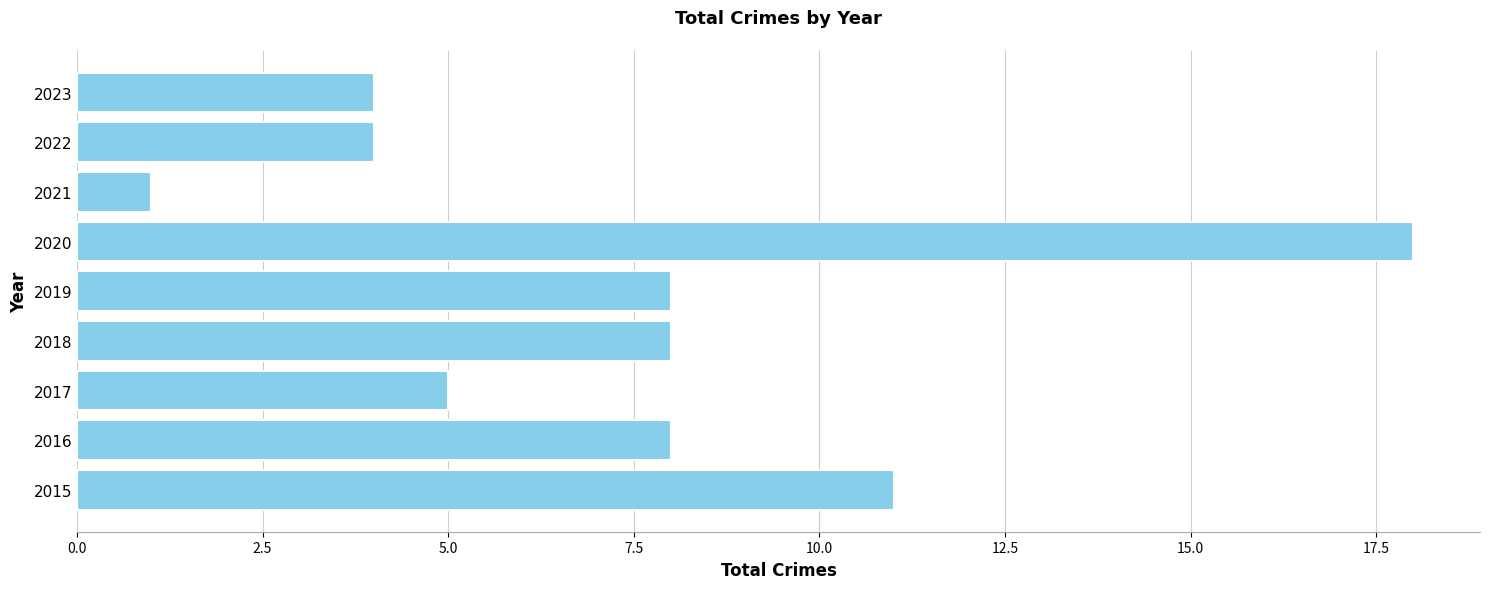

Does the chart contain any negative values?

No